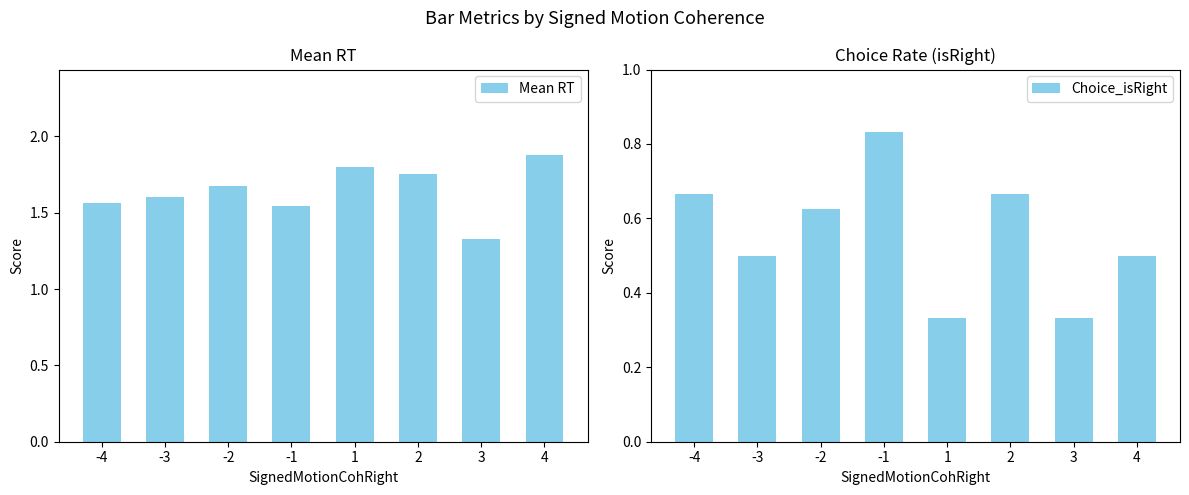

Is the value of Mean RT at 2 greater than the value of Choice_isRight at -1?

Yes